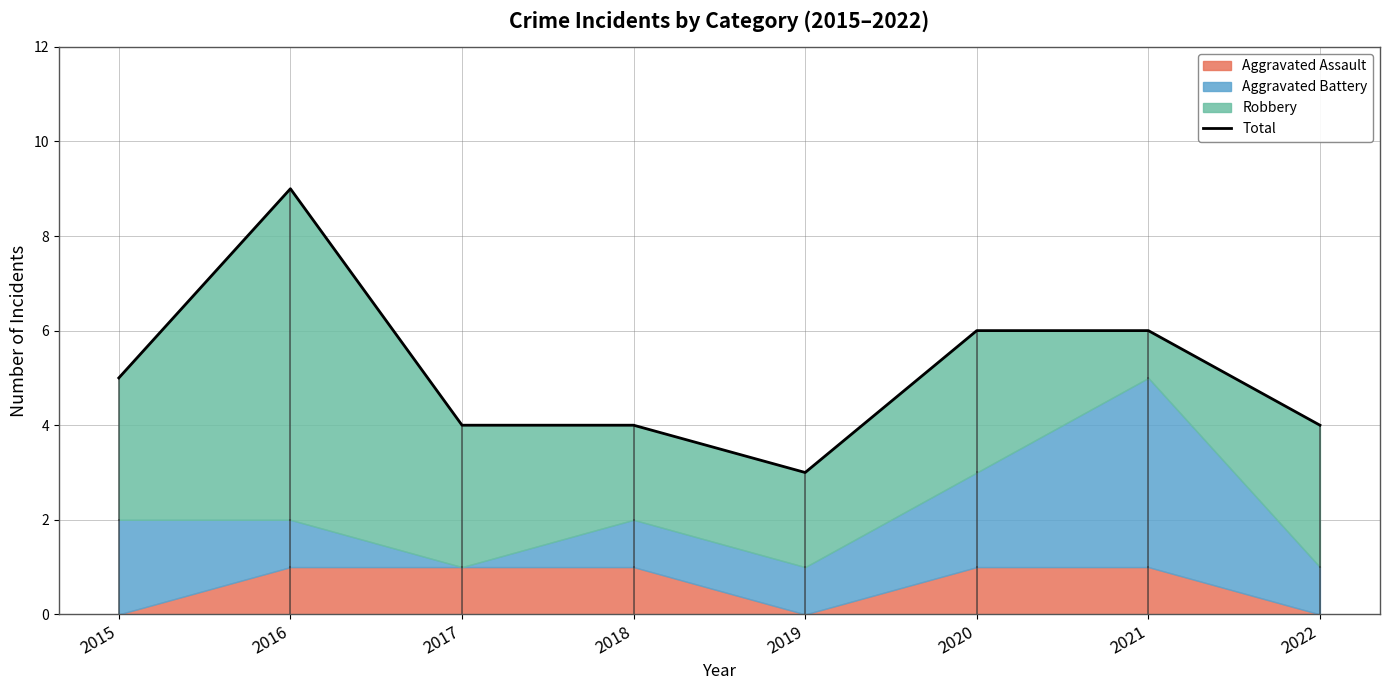

List the labels in order of value, smallest first.

2019, 2017, 2018, 2022, 2015, 2020, 2021, 2016